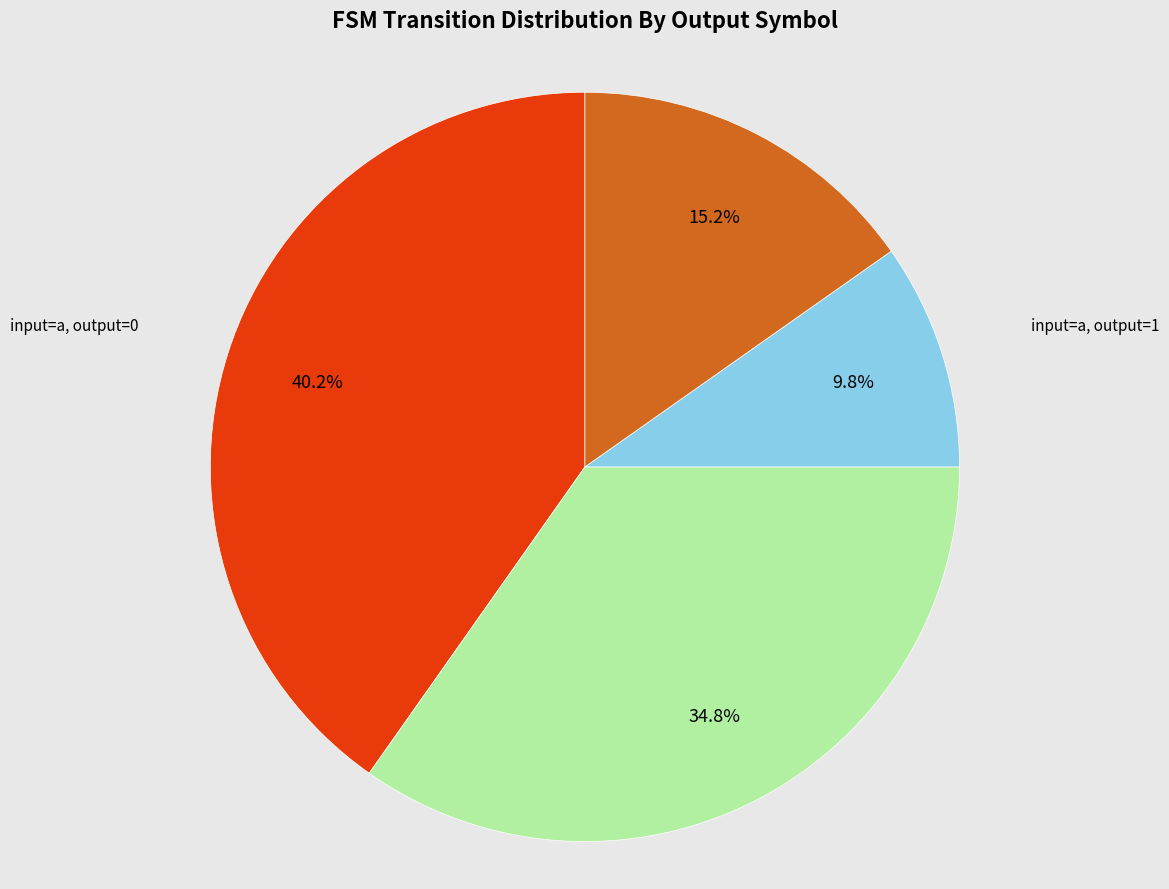

Count the number of slices in the pie.

4